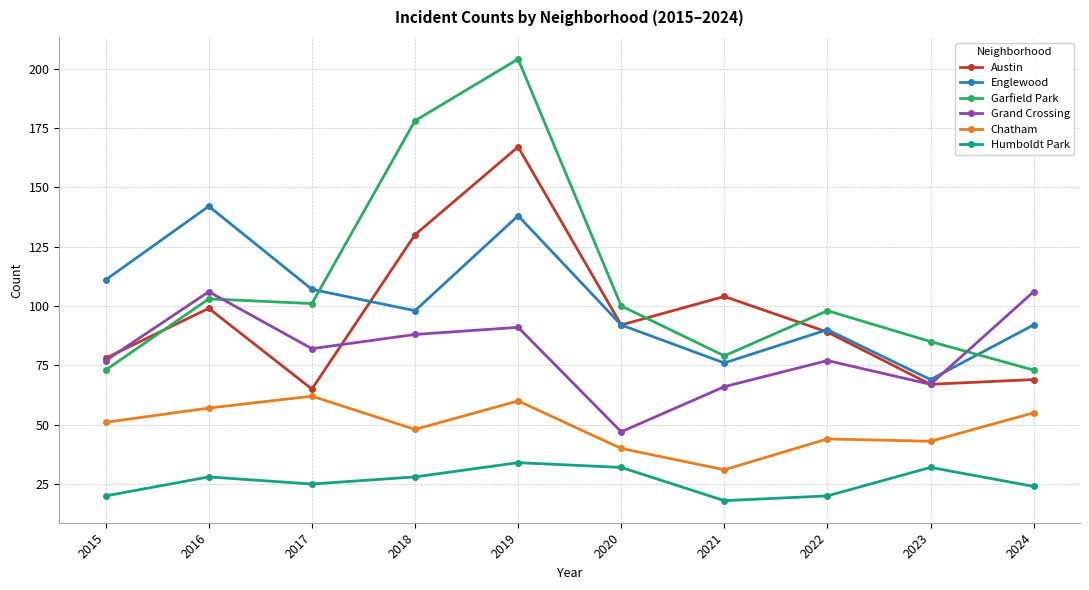

What is the maximum value for Austin?

167